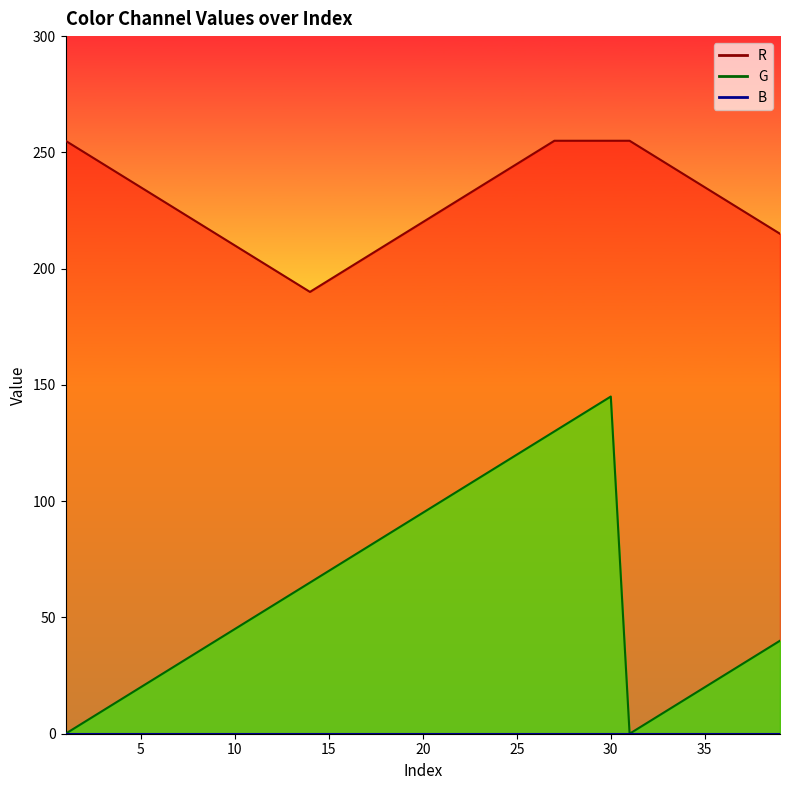

How many interior local valleys does the R series have?

1